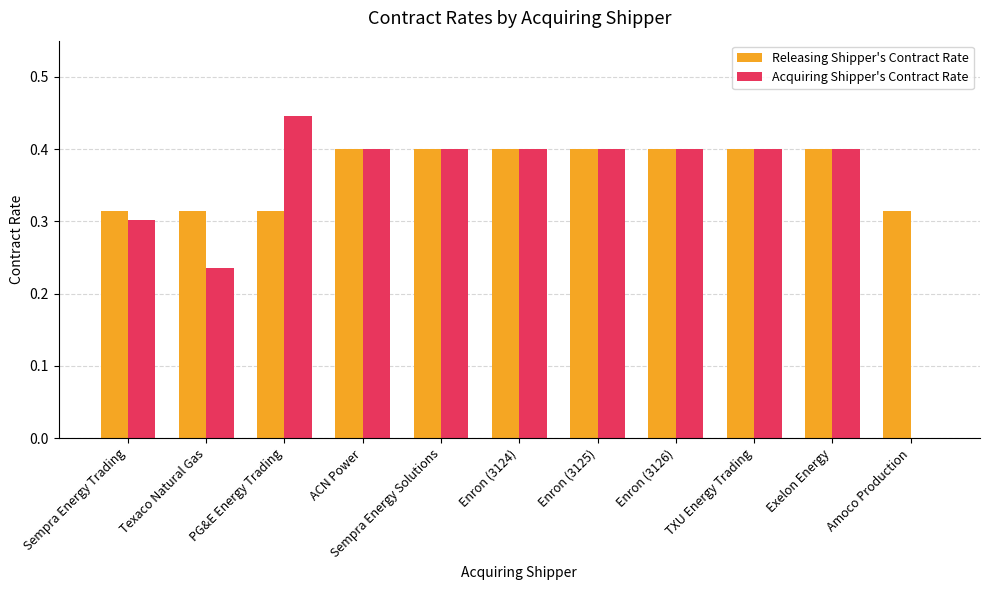

What is the sum of all Releasing Shipper's Contract Rate values?

4.1